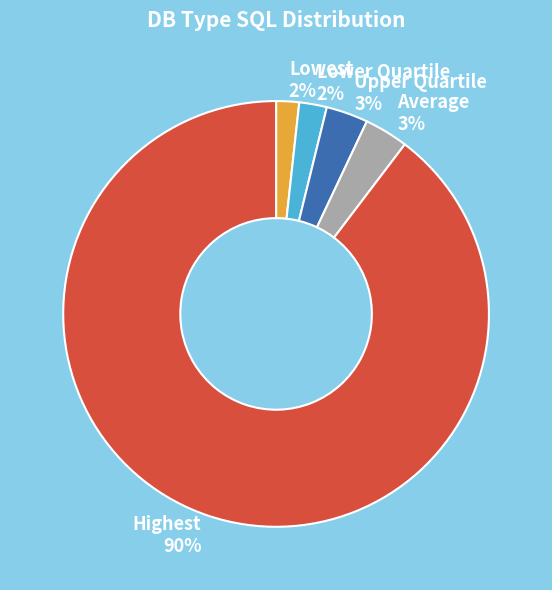

Which slice represents more than half of the pie?

Highest